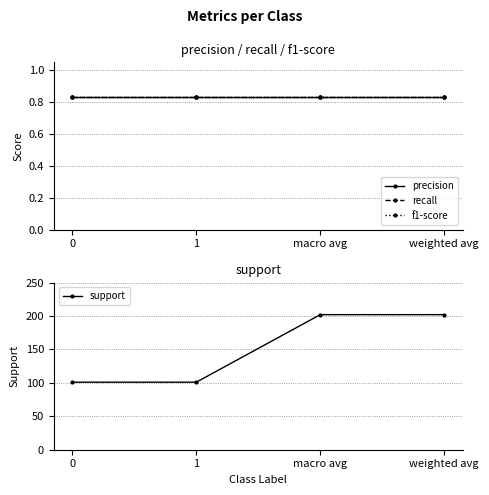

What value does the f1-score series have at 0?

0.8